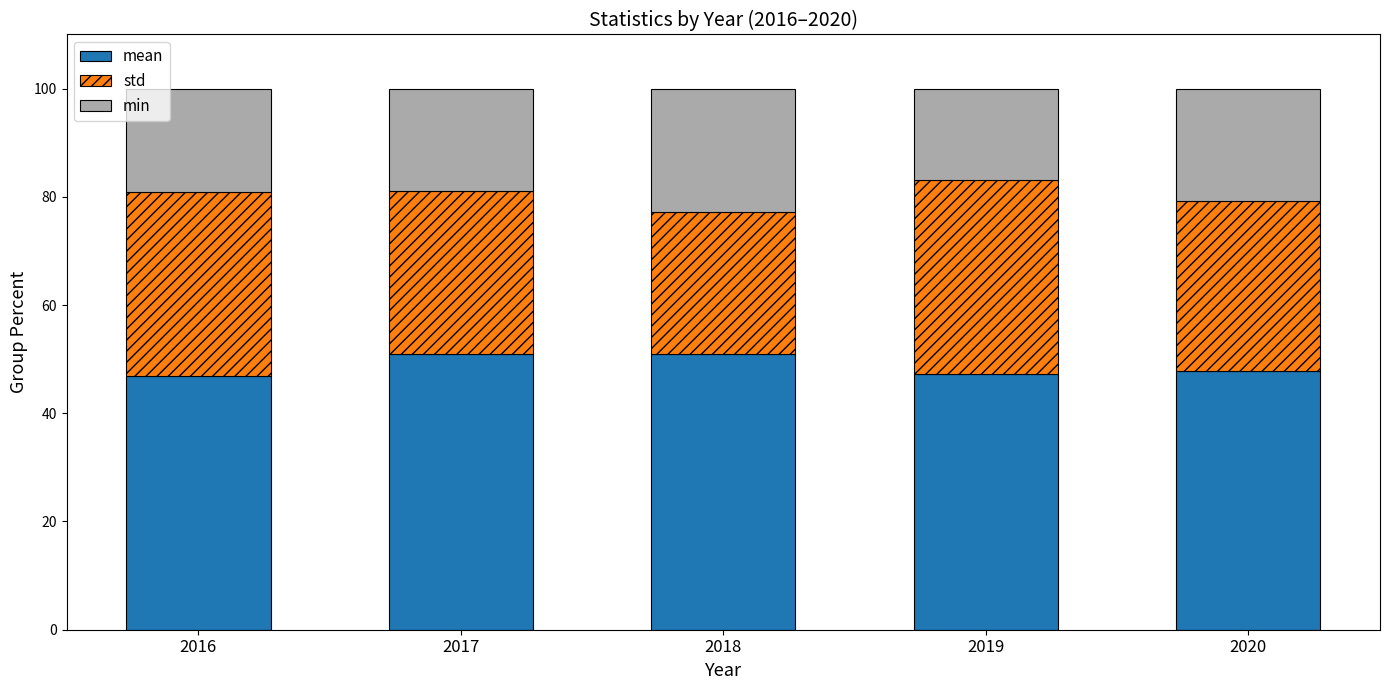

What is the highest value of the mean series?

50.9